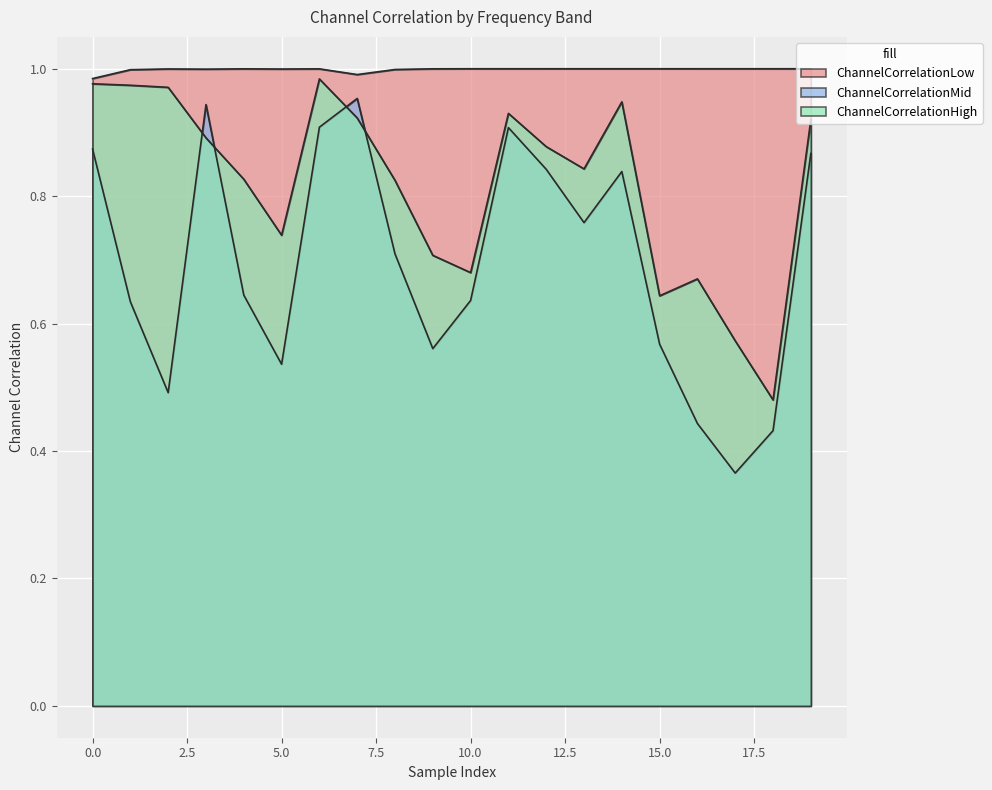

Reading left to right, list all the values displayed in this chart.

ChannelCorrelationLow: 1.0	1.0	1.0	1.0	1.0	1.0	1.0	1.0	1.0	1.0	1.0	1.0	1.0	1.0	1.0	1.0	1.0	1.0	1.0	1.0
ChannelCorrelationMid: 0.9	0.6	0.5	0.9	0.6	0.5	0.9	1.0	0.7	0.6	0.6	0.9	0.8	0.8	0.8	0.6	0.4	0.4	0.4	0.9
ChannelCorrelationHigh: 1.0	1.0	1.0	0.9	0.8	0.7	1.0	0.9	0.8	0.7	0.7	0.9	0.9	0.8	0.9	0.6	0.7	0.6	0.5	0.9